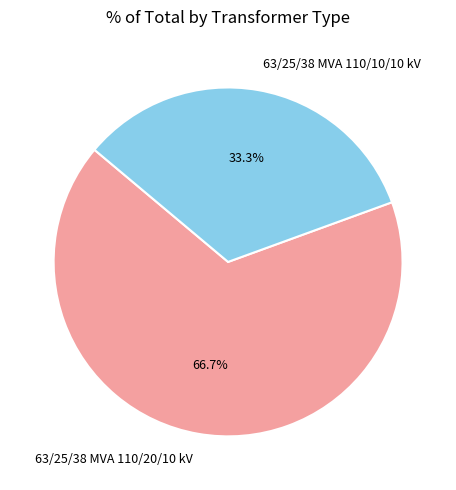

Which has a higher value, 63/25/38 MVA 110/10/10 kV or 63/25/38 MVA 110/20/10 kV?

63/25/38 MVA 110/20/10 kV